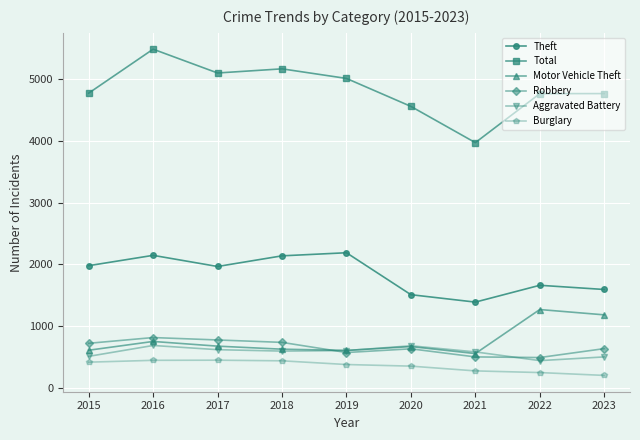

Which series changed the most between 2016 and 2022?

Total